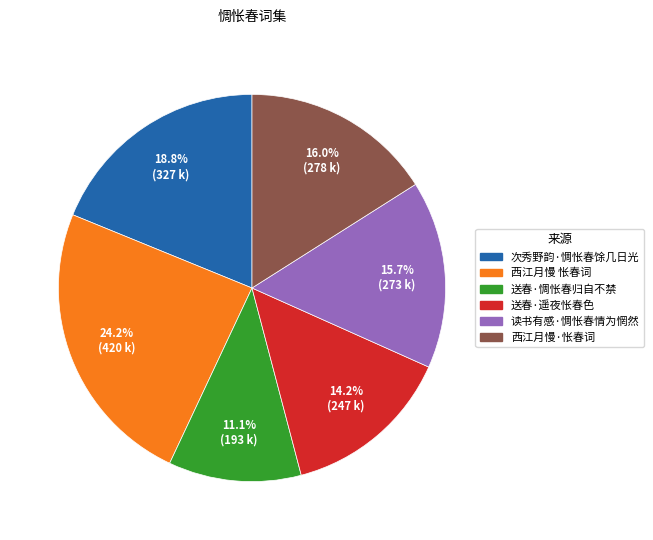

Is there any slice that represents more than half of the pie?

No